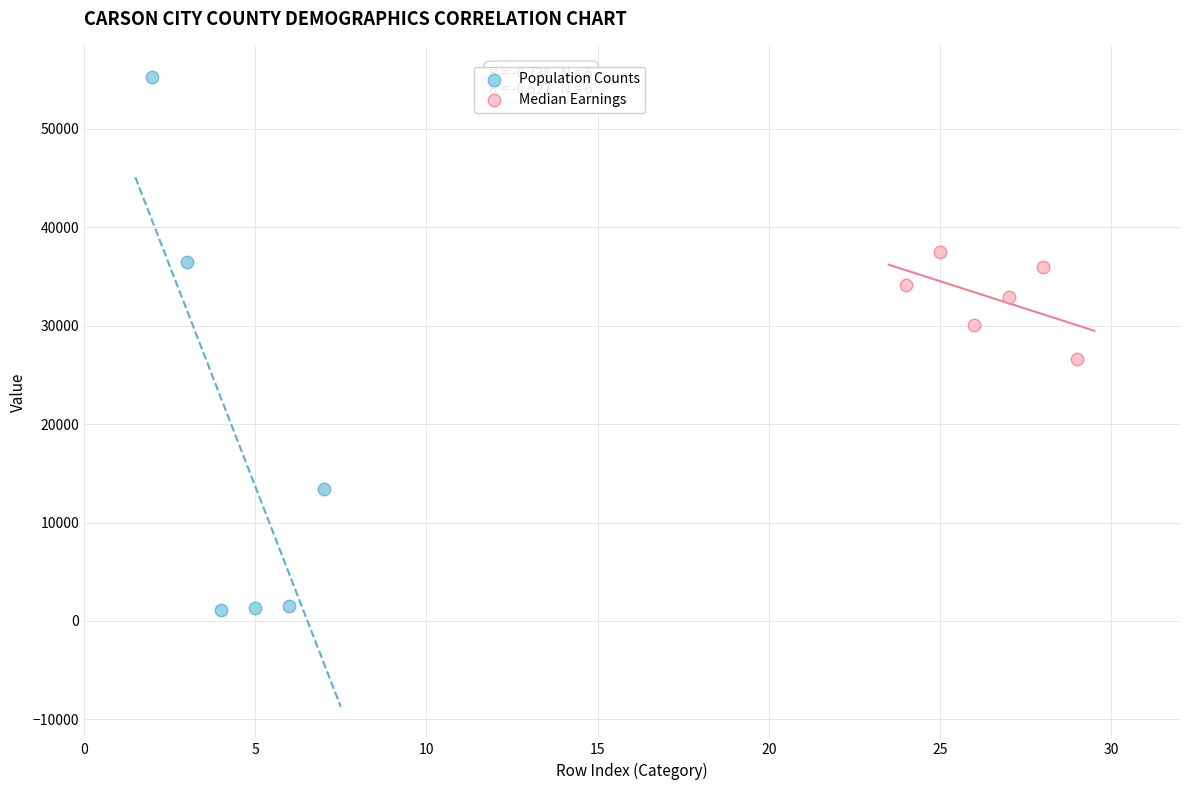

Which series has the widest spread of Y values?

Population Counts